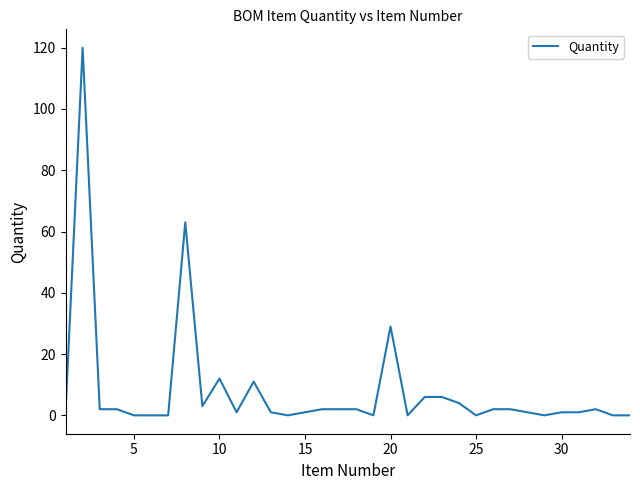

What is the difference between the maximum and minimum values?

120